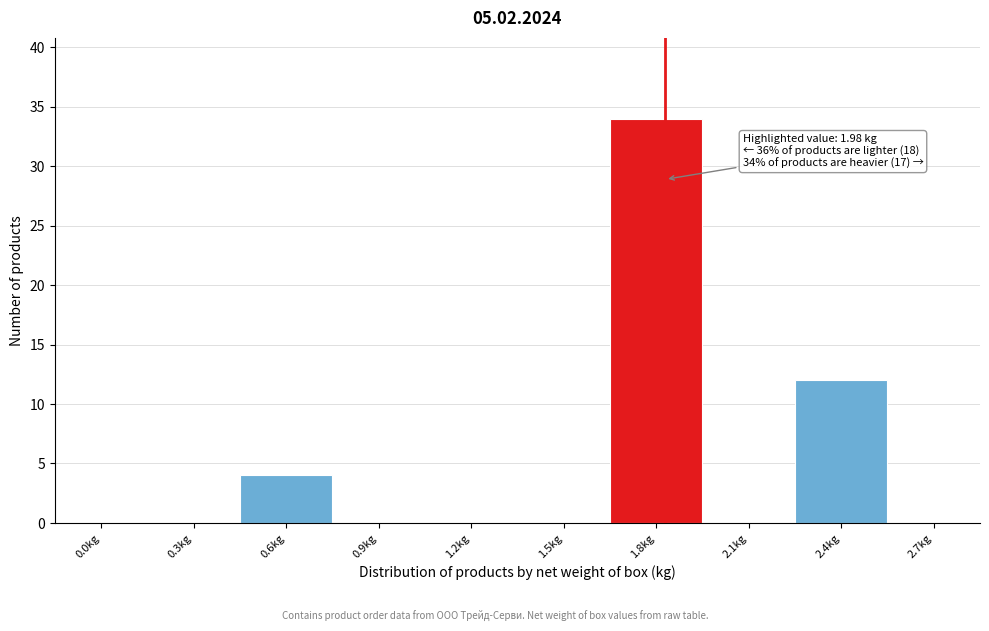

Reading left to right, transcribe all the data shown in this chart.

0.0kg=0	0.3kg=0	0.6kg=4	0.9kg=0	1.2kg=0	1.5kg=0	1.8kg=34	2.1kg=0	2.4kg=12	2.7kg=0